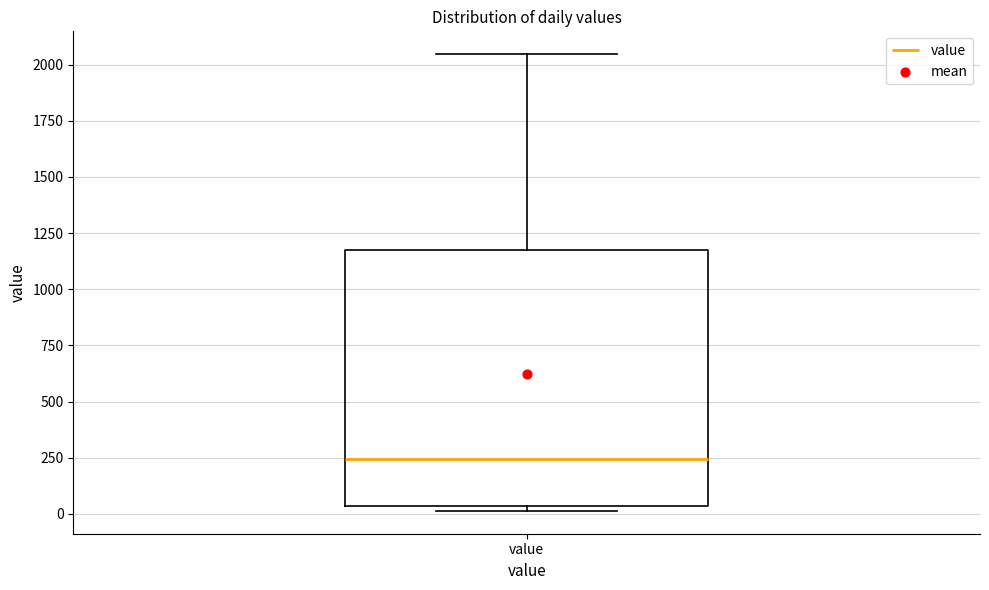

Read this box plot against the y-axis: the position of the median line, the range covered by the box, and the ends of both whiskers. The values are not printed on the chart, so give them approximately, as read against the axis.

median 250, box 50 to 1200, whiskers 0 to 2050